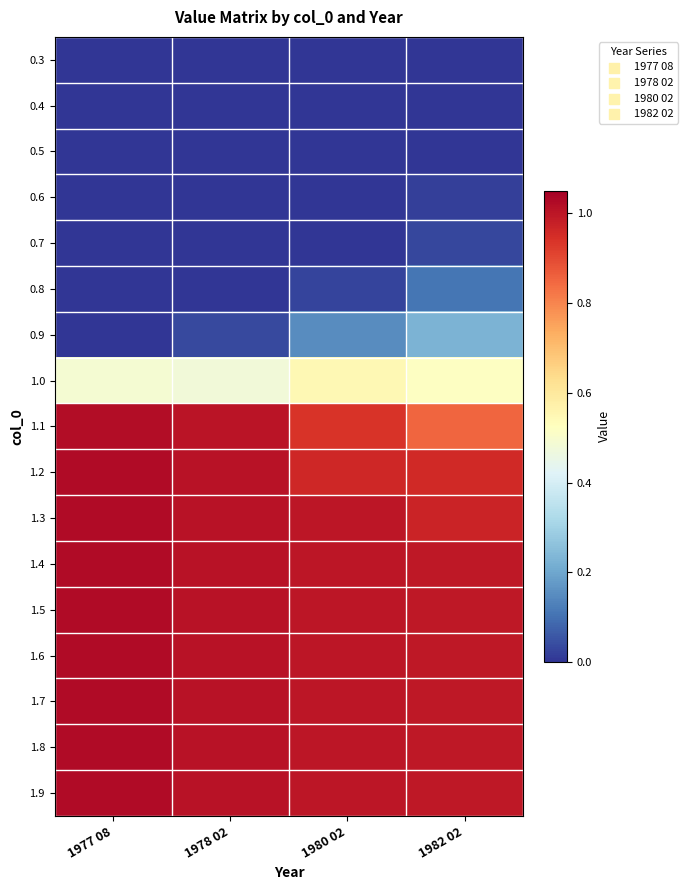

What is the total value across all series at 1982 02?

9.7